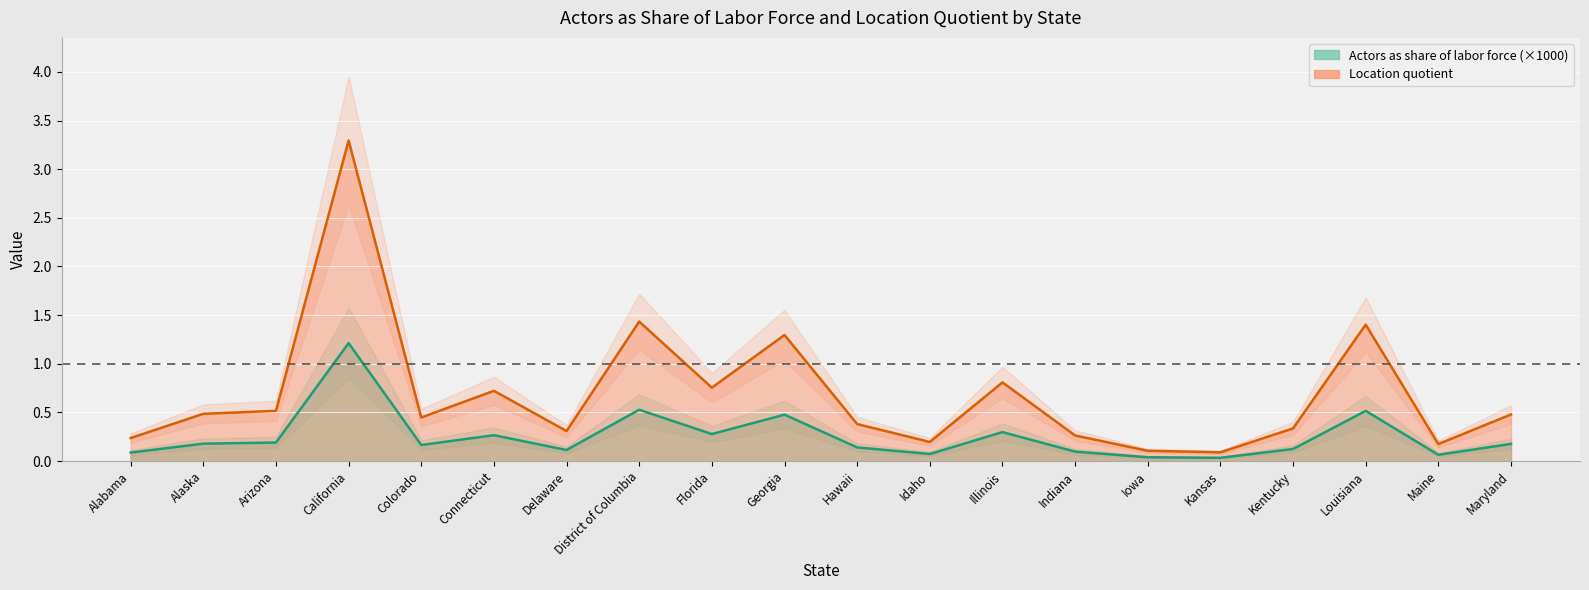

True or false: Location quotient and Actors as share of labor force (×1000) intersect in this chart.

False